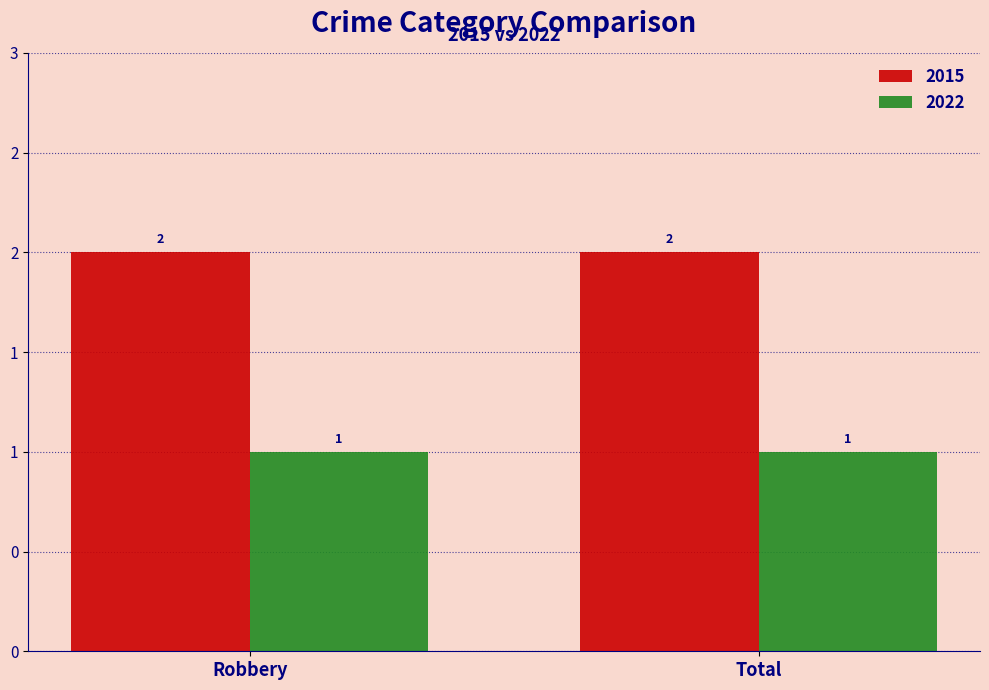

Reading left to right, what are all the values shown in this chart?

2015: 2	2
2022: 1	1